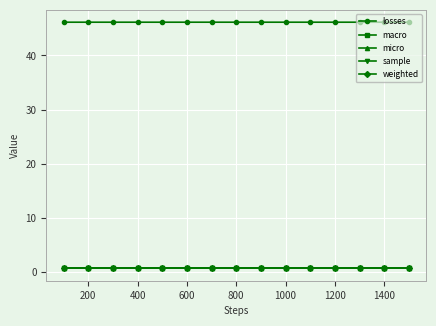

True or false: losses and micro intersect in this chart.

False